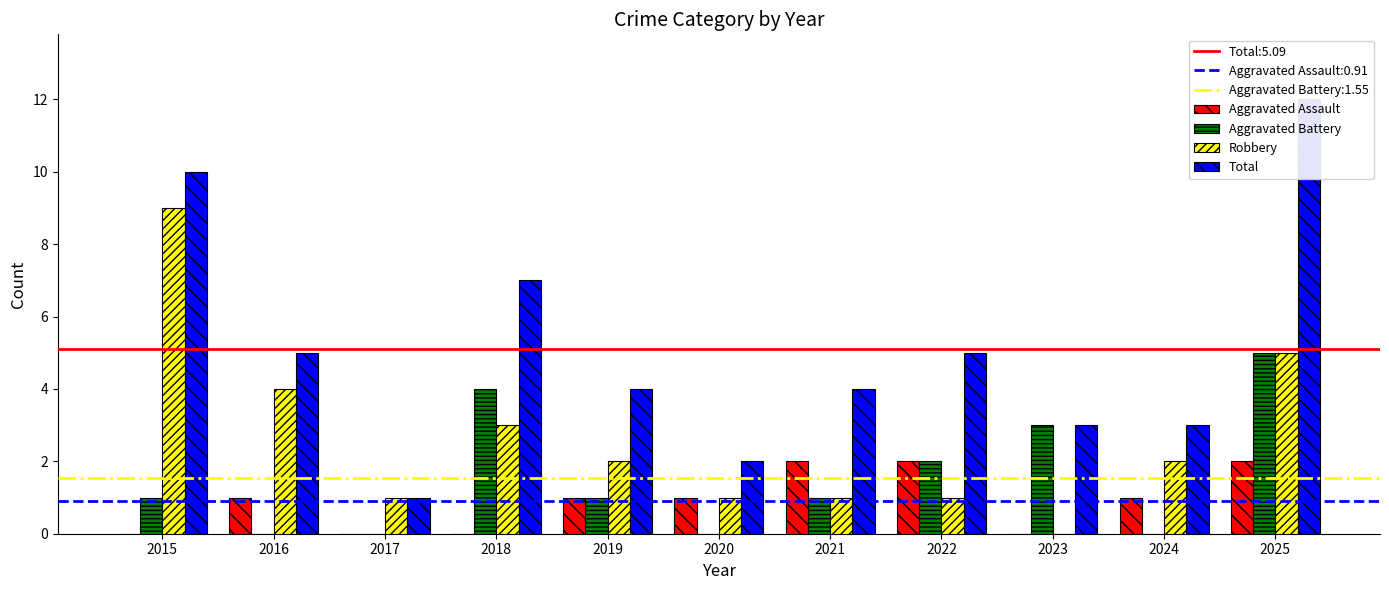

What is the greatest value displayed?

12